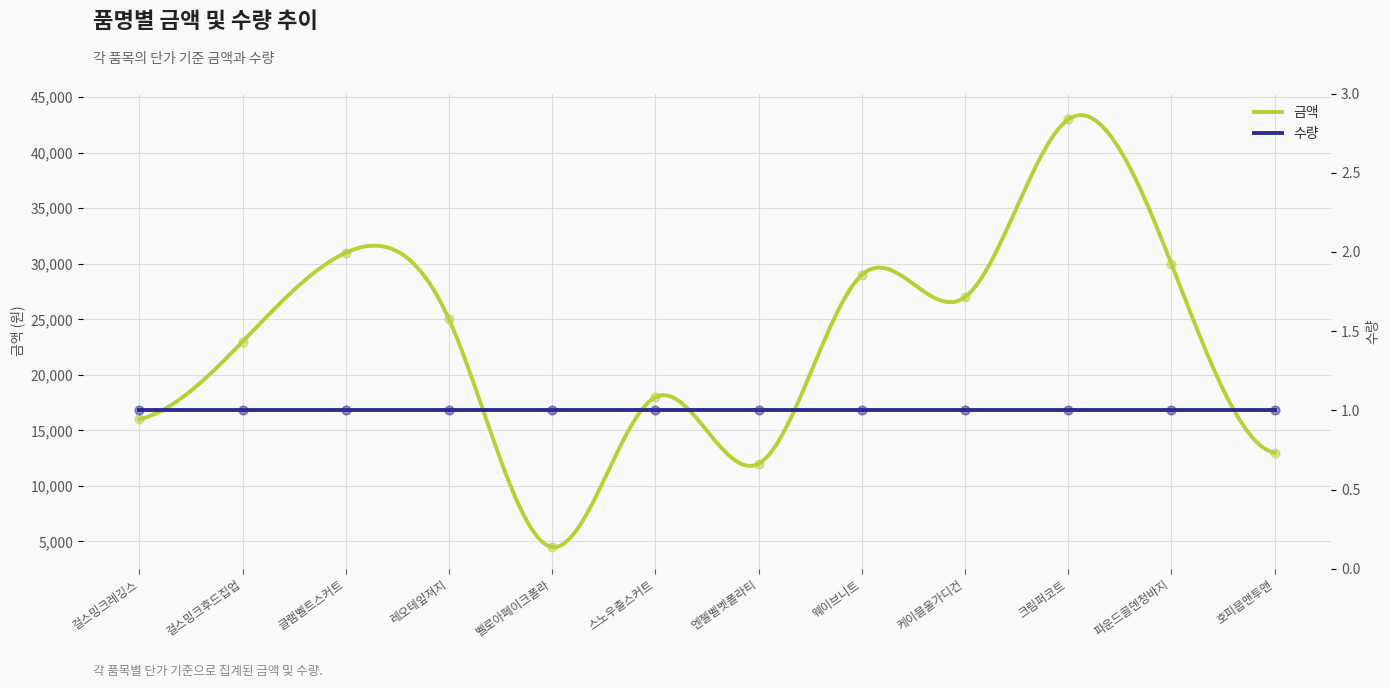

What is the change in value from 벨로아페이크폴라 to 크림퍼코트?

+38500